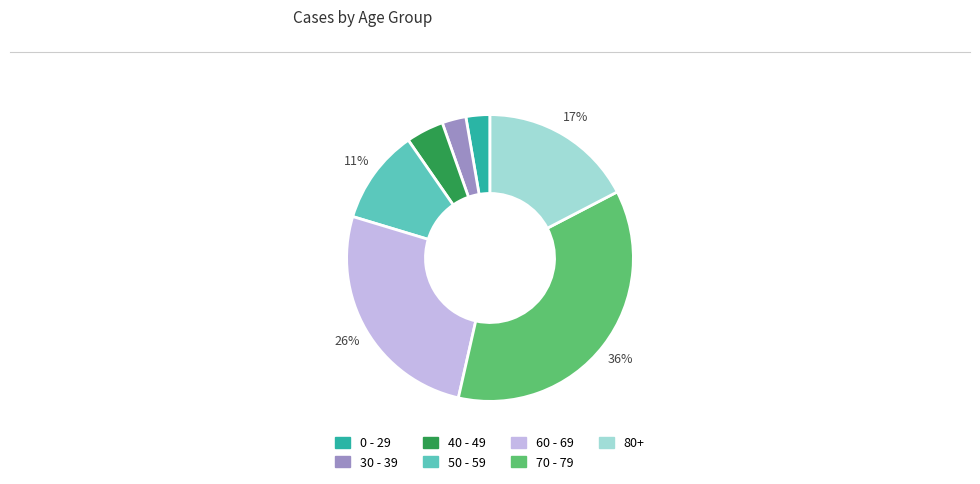

How many slices are in this pie chart?

7